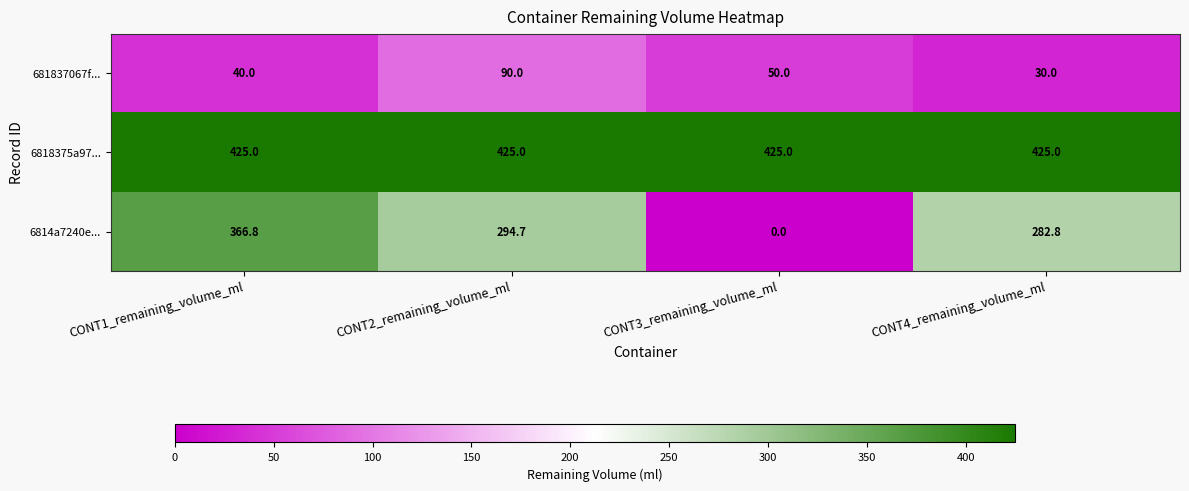

Which series has the largest total across all categories?

6818375a97...